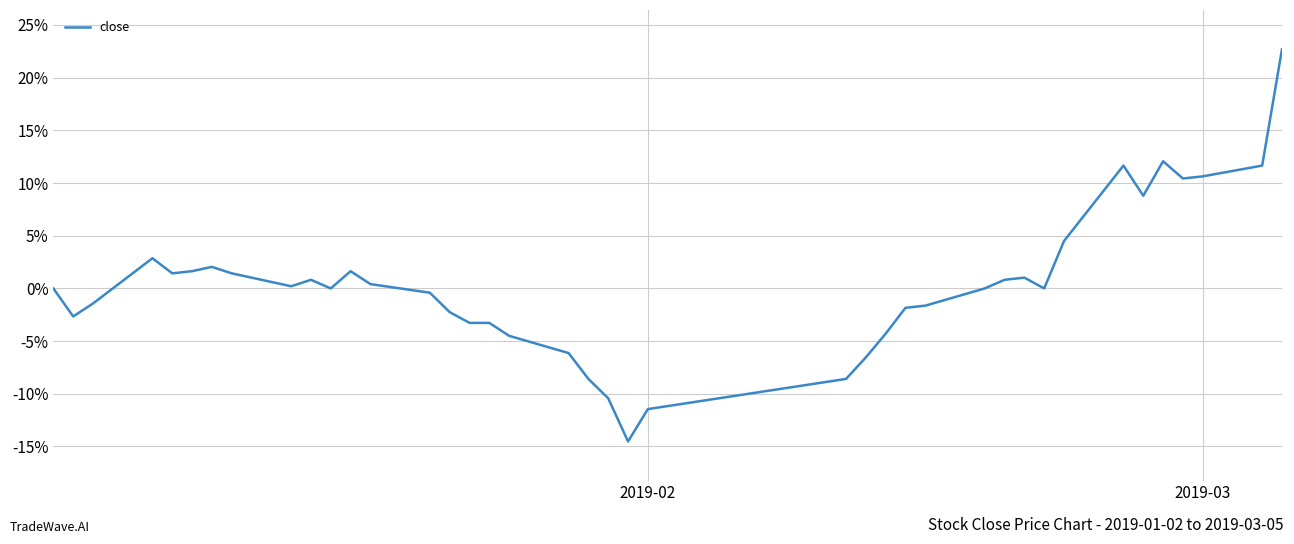

How many lines are shown in the chart?

1